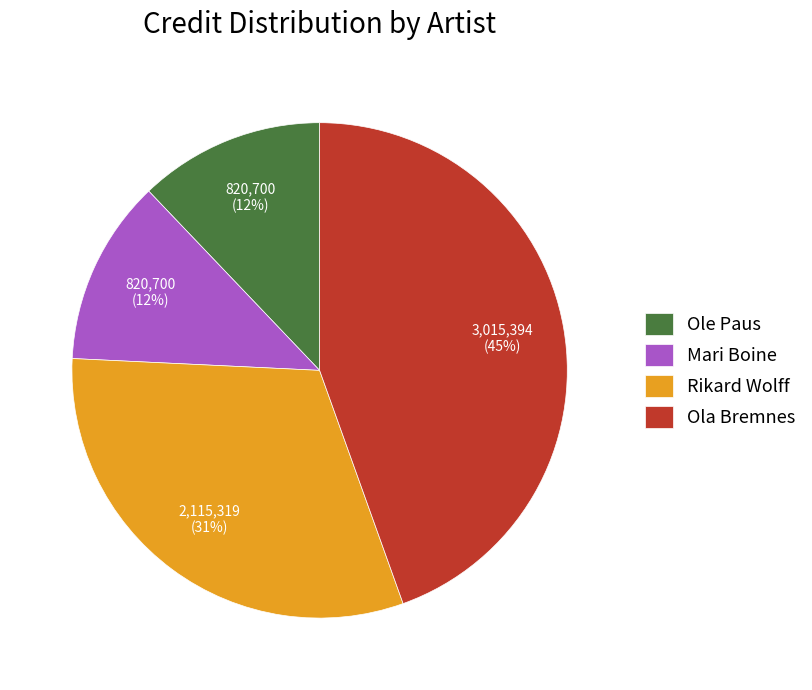

What is the ratio of the value at Rikard Wolff to the value at Ola Bremnes?

0.7